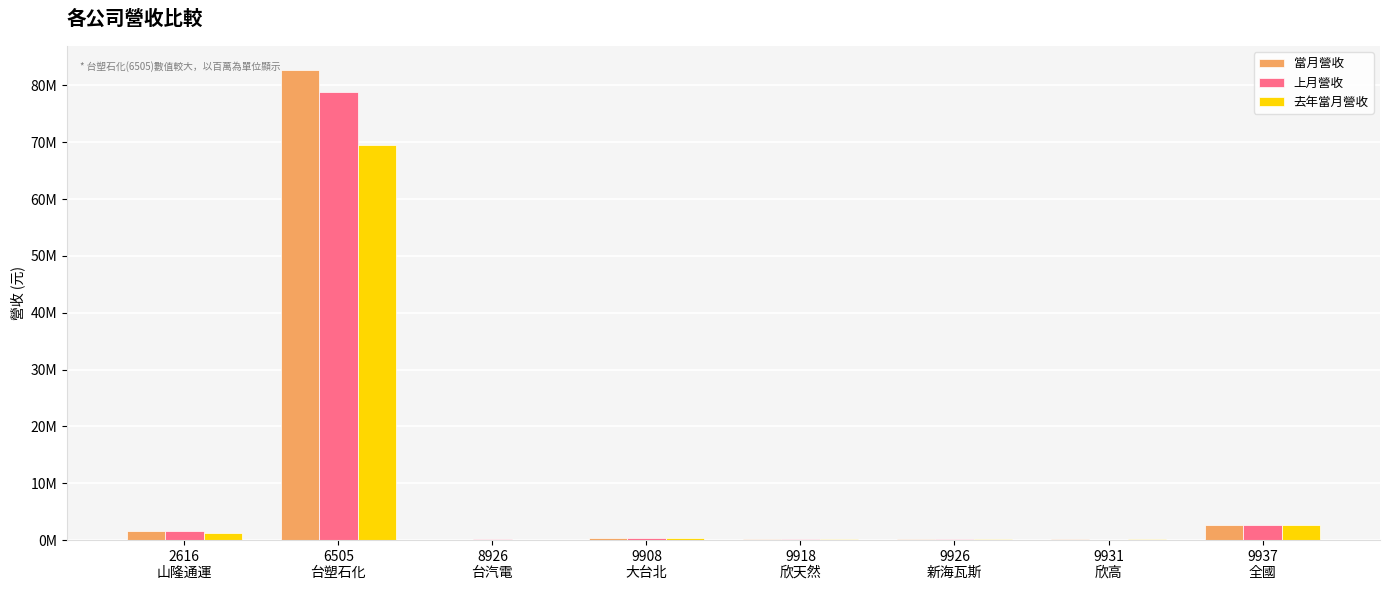

What are all the series names shown in the legend?

當月營收, 上月營收, 去年當月營收